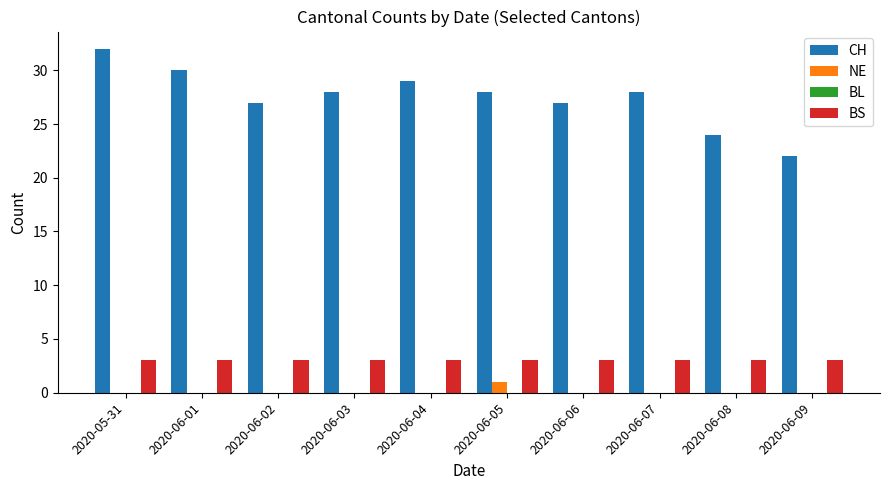

True or false: CH has a value of 27 at 2020-06-02.

True